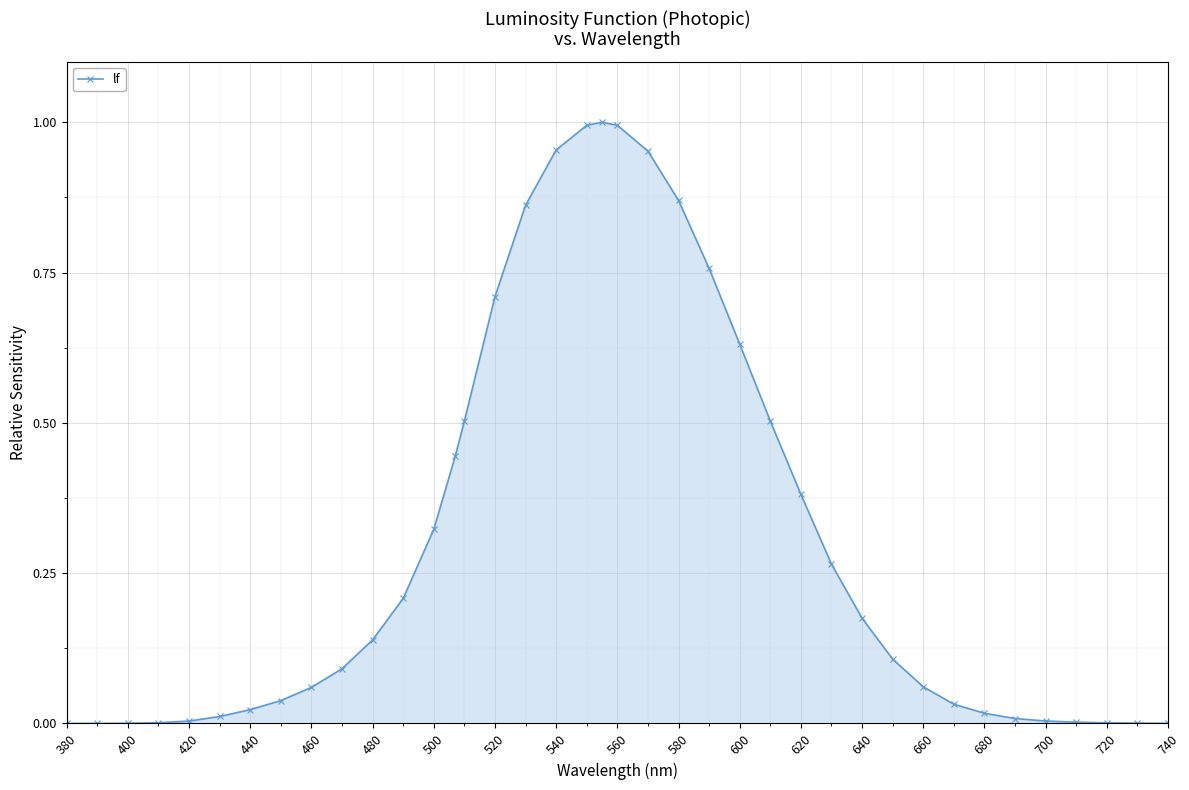

True or false: the data shows 1.0 at 560.

True